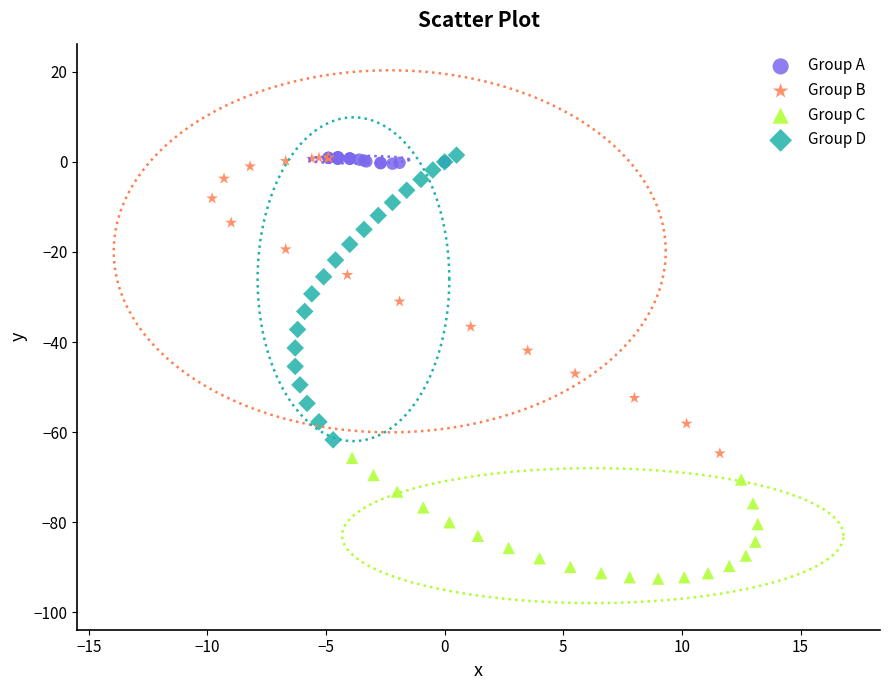

What are all the series names shown in the legend?

Group A, Group B, Group C, Group D